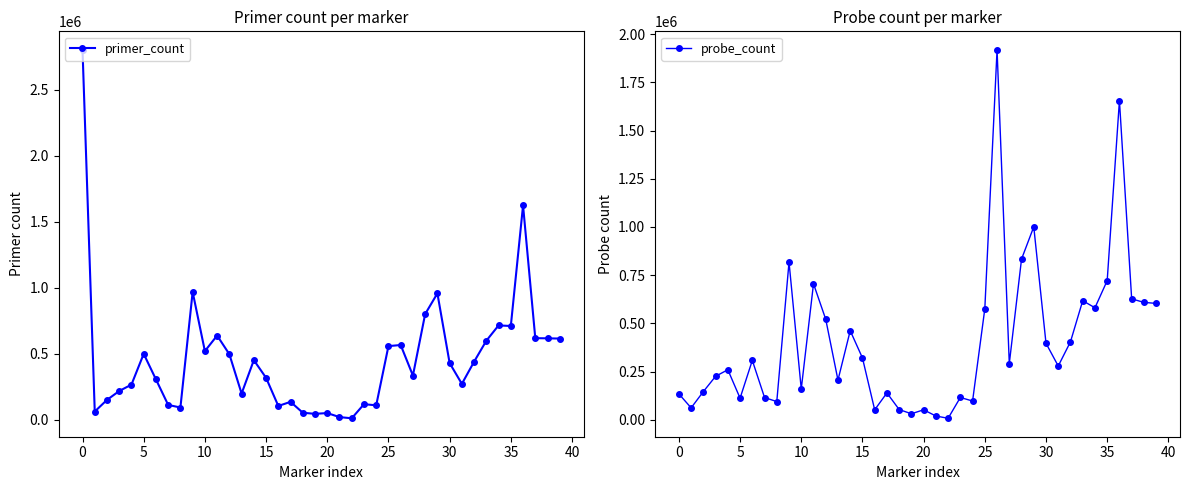

Where does the primer_count series first go above 428291?

0